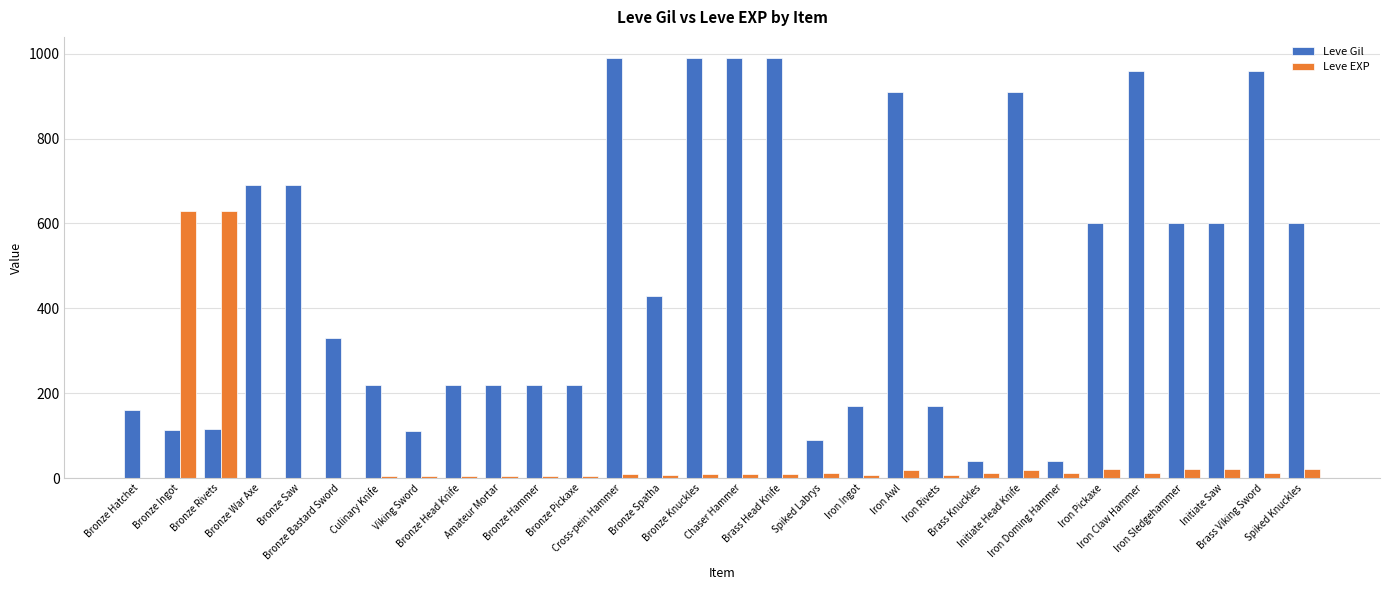

How many distinct data groups are displayed?

2